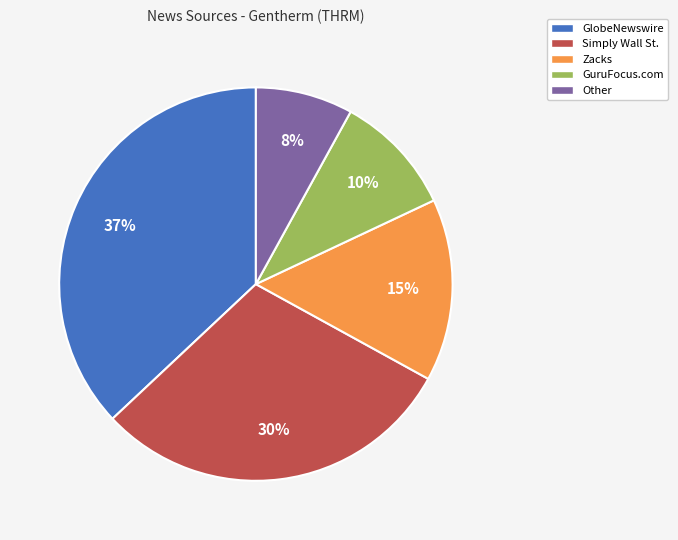

Is there a majority slice in this chart?

No